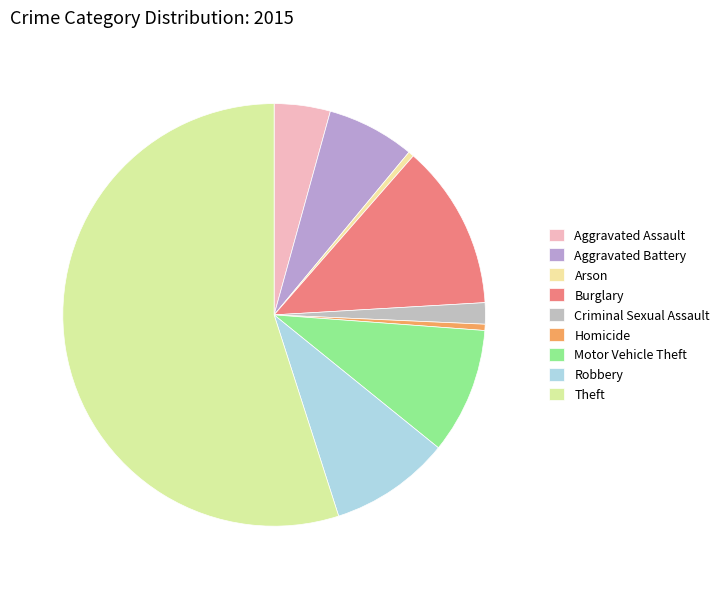

To the nearest percent, what portion does Theft represent?

55%